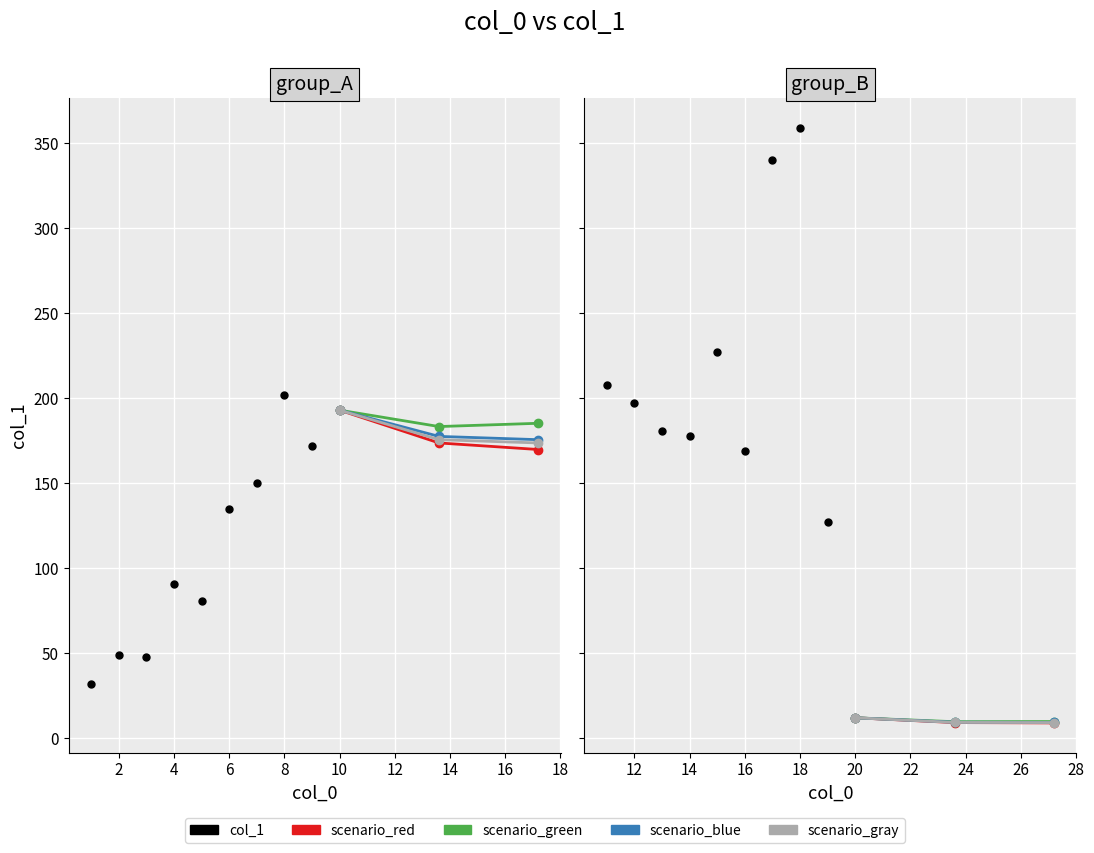

Between 3 and 20, which is larger?

3